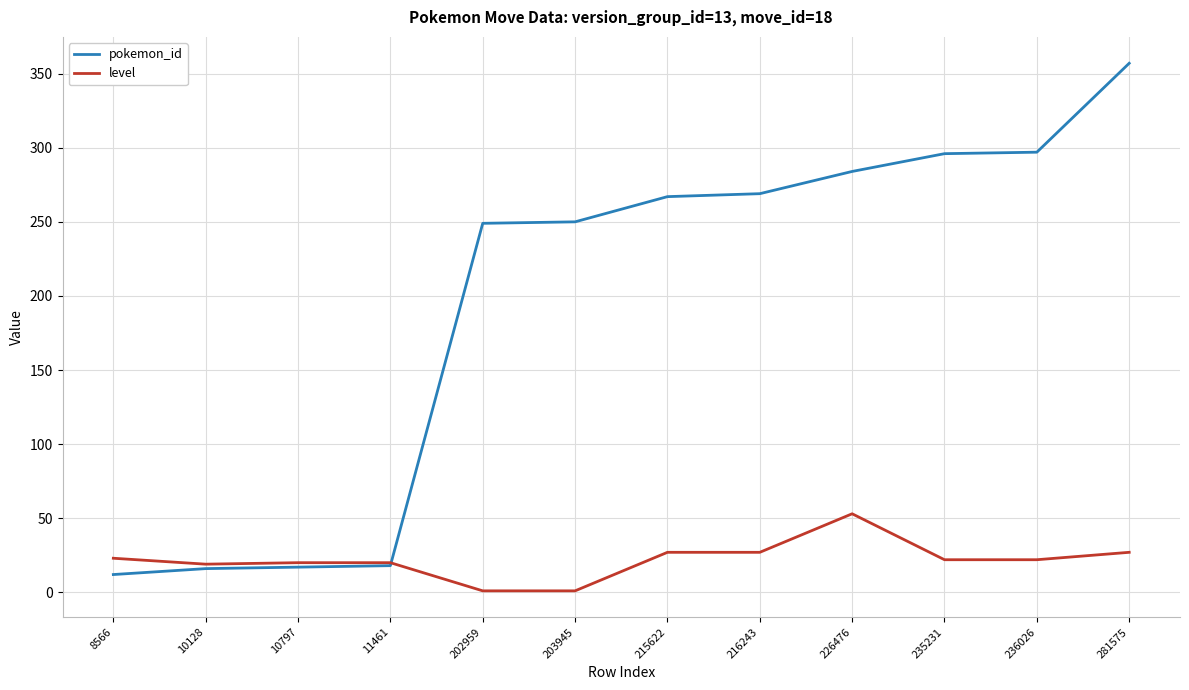

List the series in order of their peak value, highest first.

pokemon_id, level